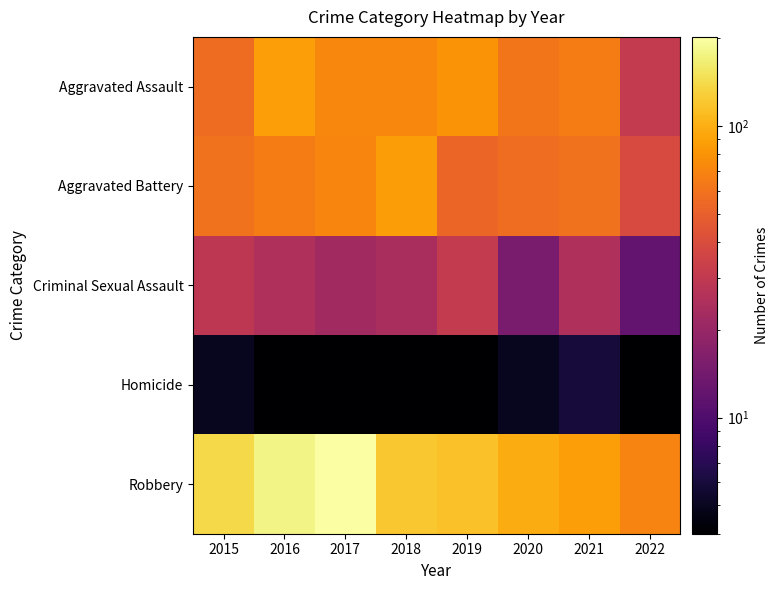

Reading right to left, what are all the values shown in this chart?

Aggravated Assault: 2022=31	2021=66	2020=62	2019=80	2018=72	2017=72	2016=88	2015=56
Aggravated Battery: 2022=39	2021=60	2020=57	2019=53	2018=86	2017=71	2016=66	2015=60
Criminal Sexual Assault: 2022=12	2021=25	2020=15	2019=31	2018=24	2017=22	2016=25	2015=29
Homicide: 2022=4	2021=6	2020=5	2019=4	2018=4	2017=4	2016=4	2015=5
Robbery: 2022=70	2021=88	2020=97	2019=116	2018=121	2017=202	2016=178	2015=139